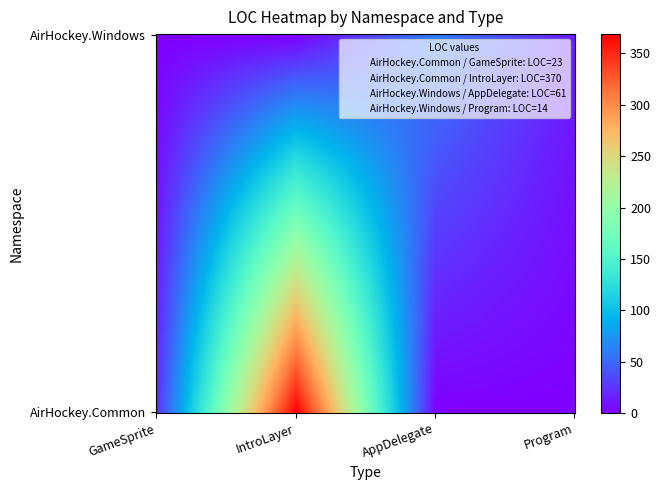

Between AirHockey.Common and AirHockey.Common, which is larger?

AirHockey.Common